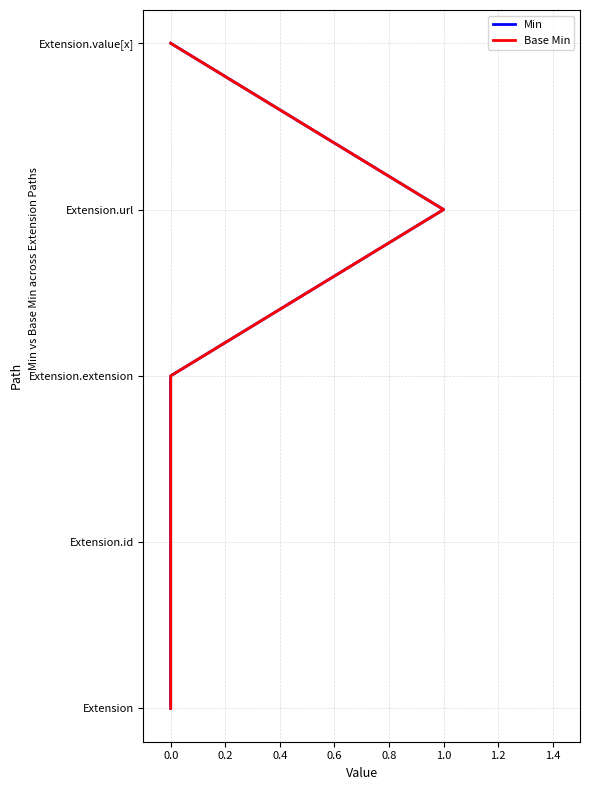

Does the chart display data point markers on the line(s)?

No